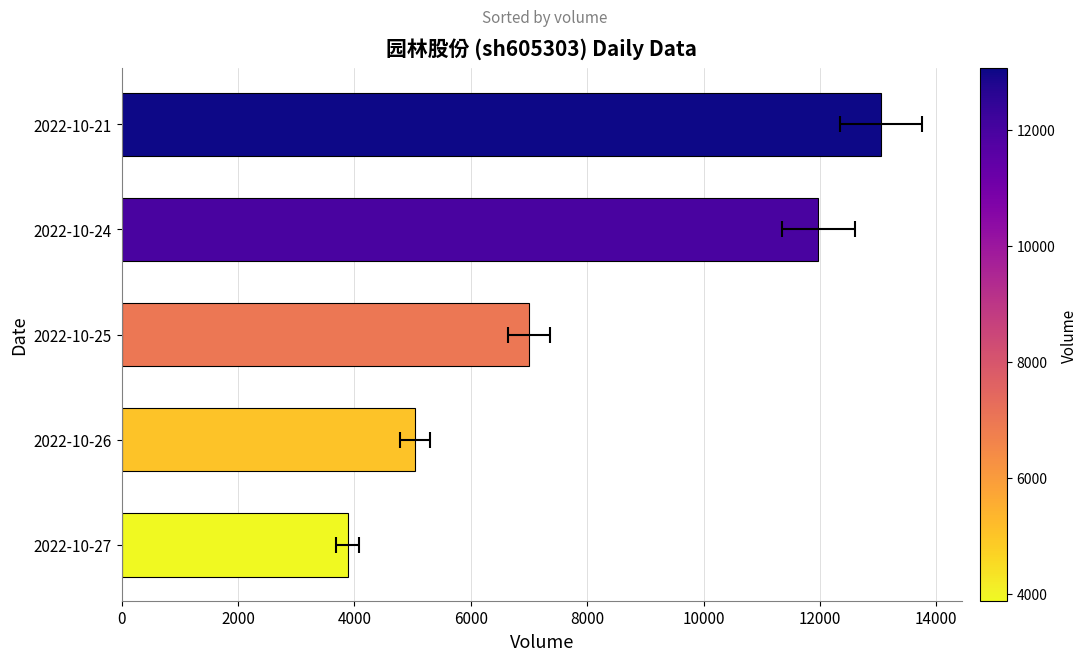

What is the sum of all values?

40956